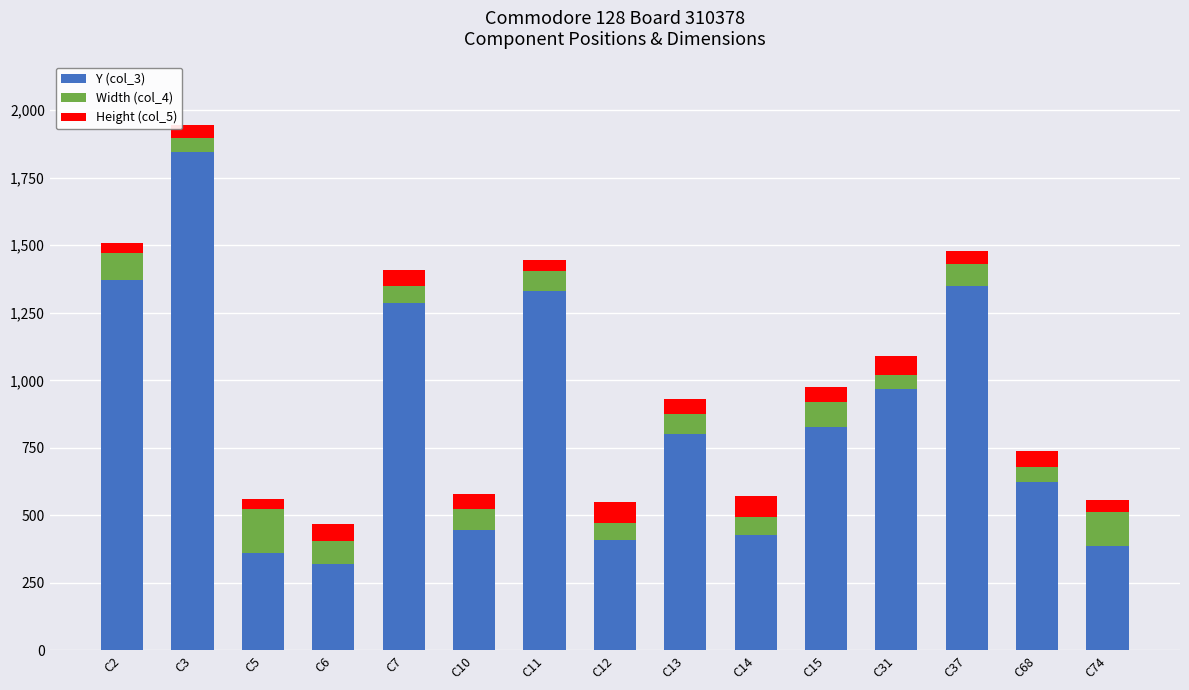

At which label does Y (col_3) reach its peak?

C3